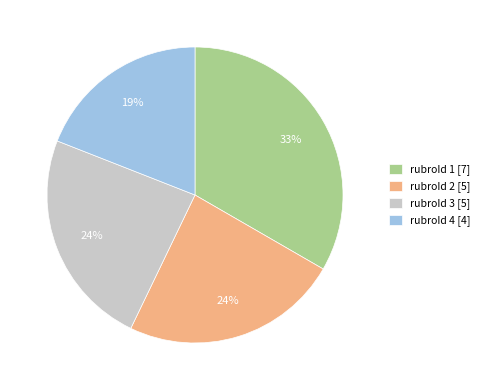

Which slice is the largest?

rubroId 1 [7]